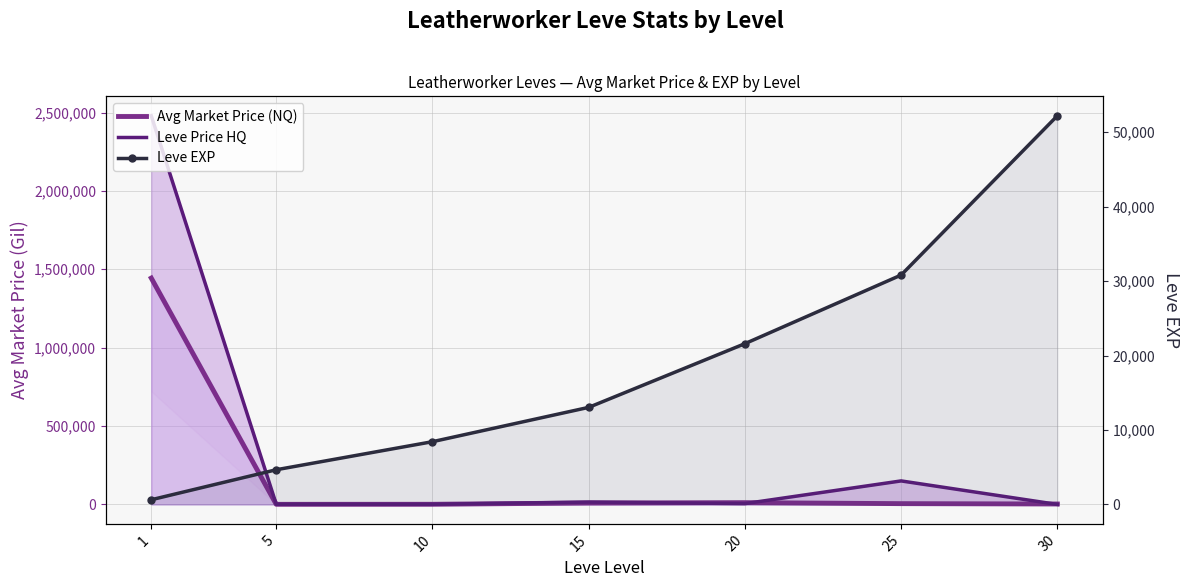

Is it true that Leve EXP equals 2337.6 at 5?

False